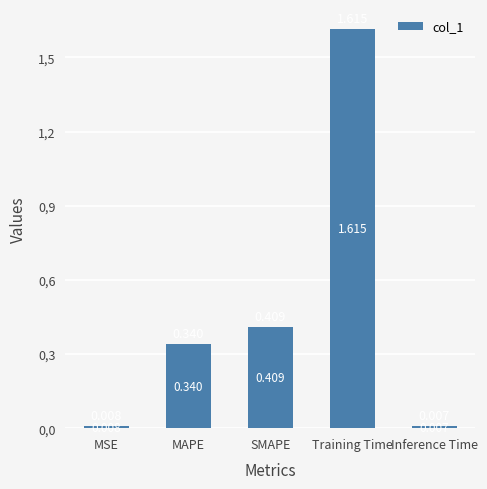

At which label is the value closest to 0?

Inference Time